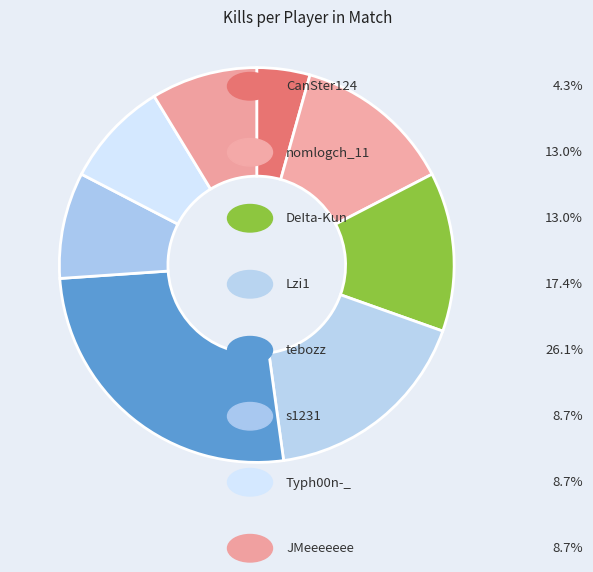

What is the largest slice in the pie chart?

tebozz